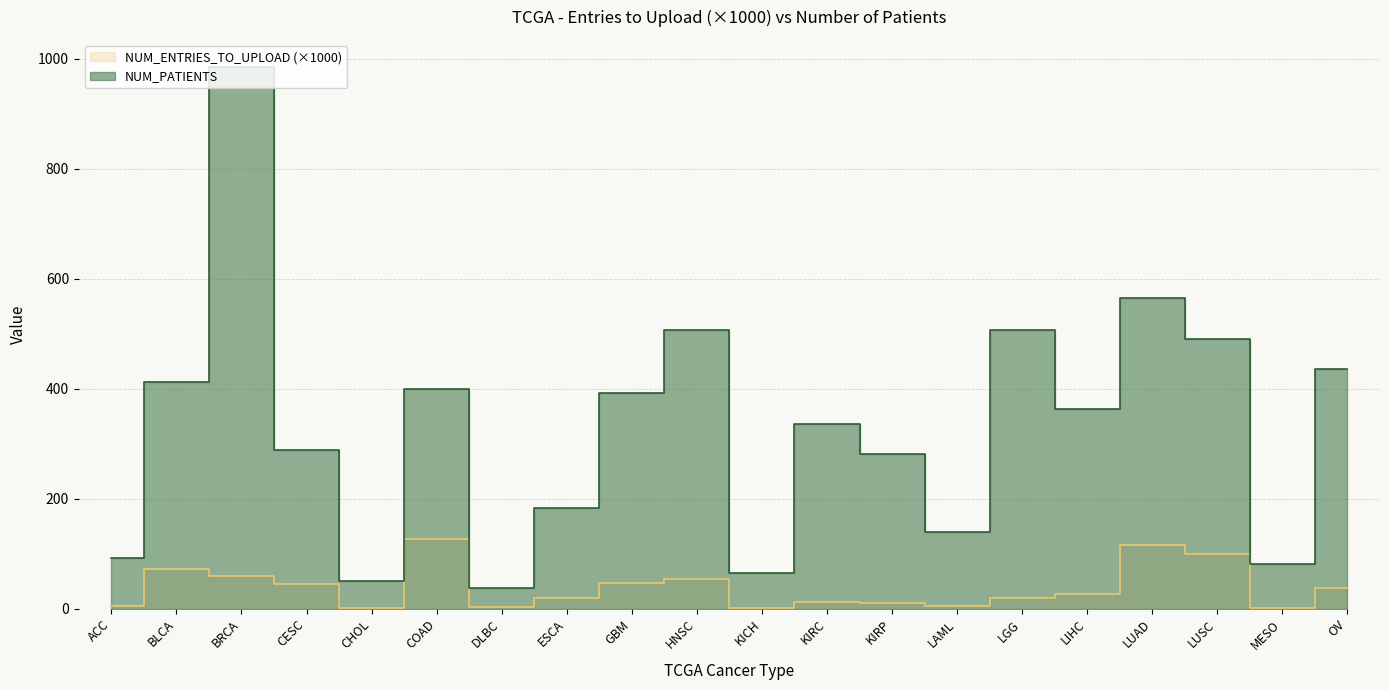

The NUM_ENTRIES_TO_UPLOAD series shows 14.0 at OV. True or false?

False